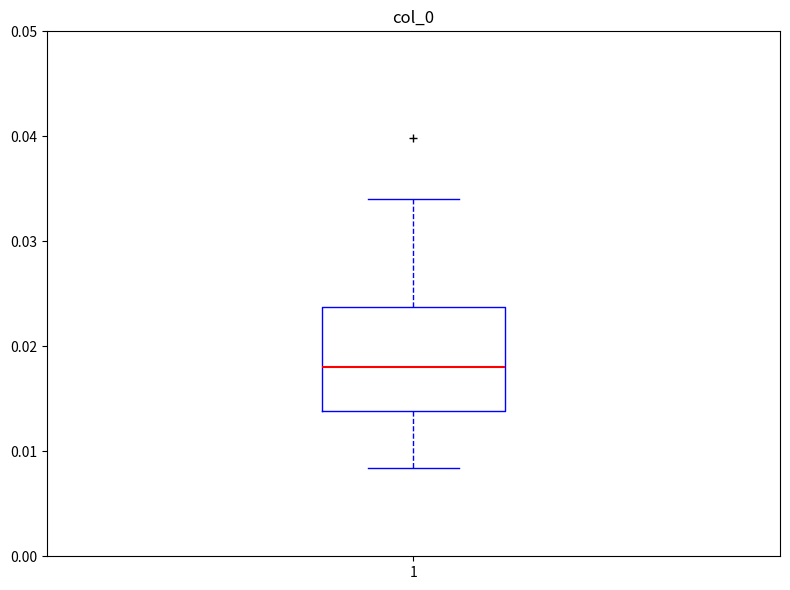

Read this box plot against the y-axis: the position of the median line, the range covered by the box, and the ends of both whiskers. The values are not printed on the chart, so give them approximately, as read against the axis.

median 0.018, box 0.014 to 0.024, whiskers 0.008 to 0.034